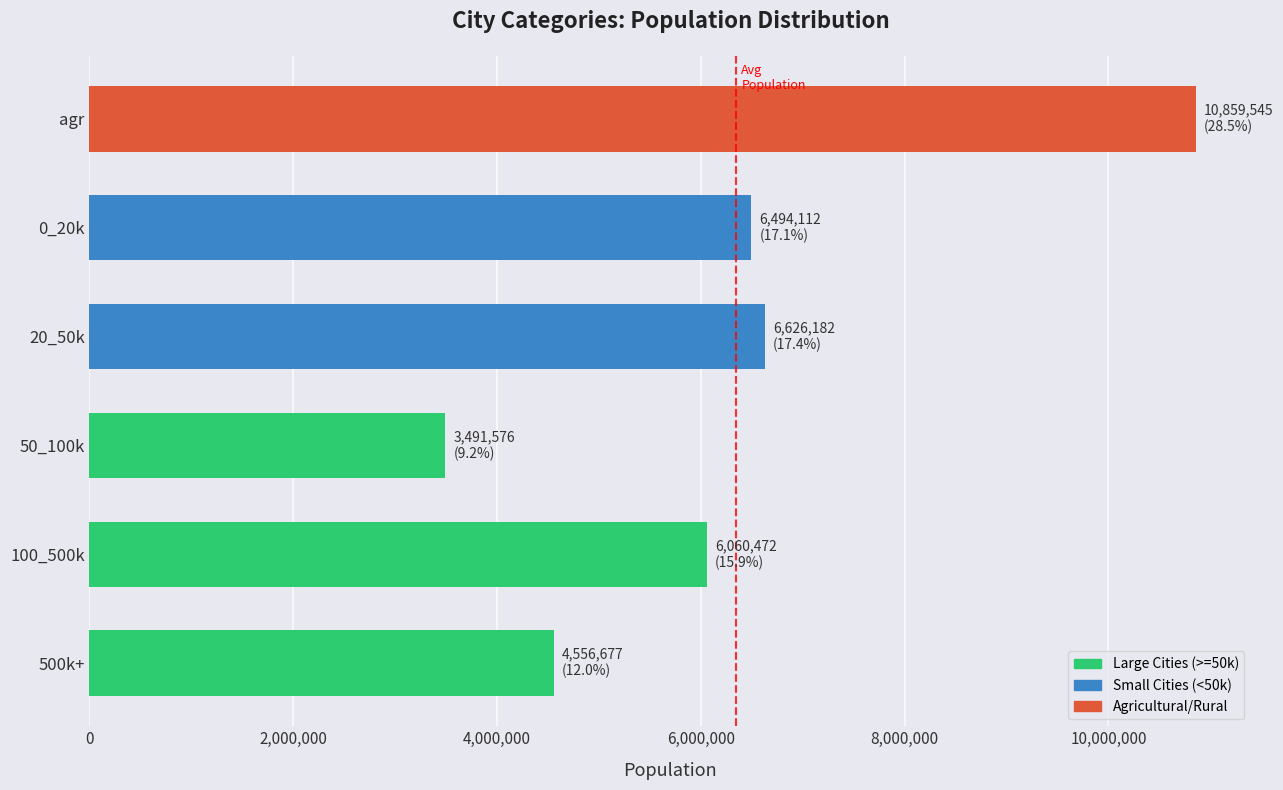

Rank the categories by value from highest to lowest.

agr, 20_50k, 0_20k, 100_500k, 500k+, 50_100k